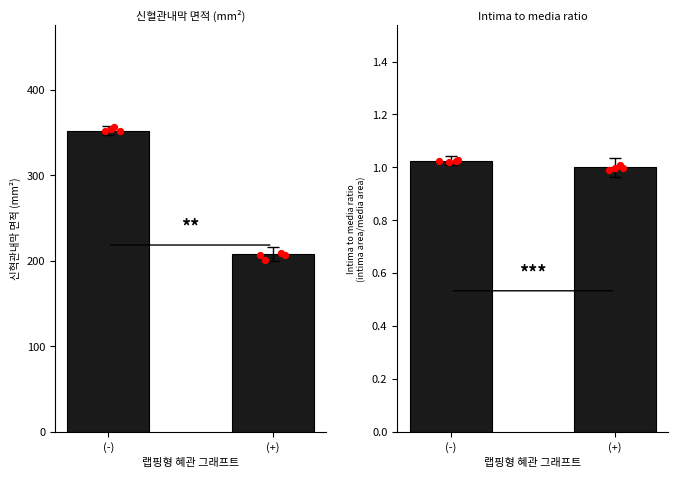

What are all the series names shown in the legend?

신혈관내막 면적, Intima to media ratio